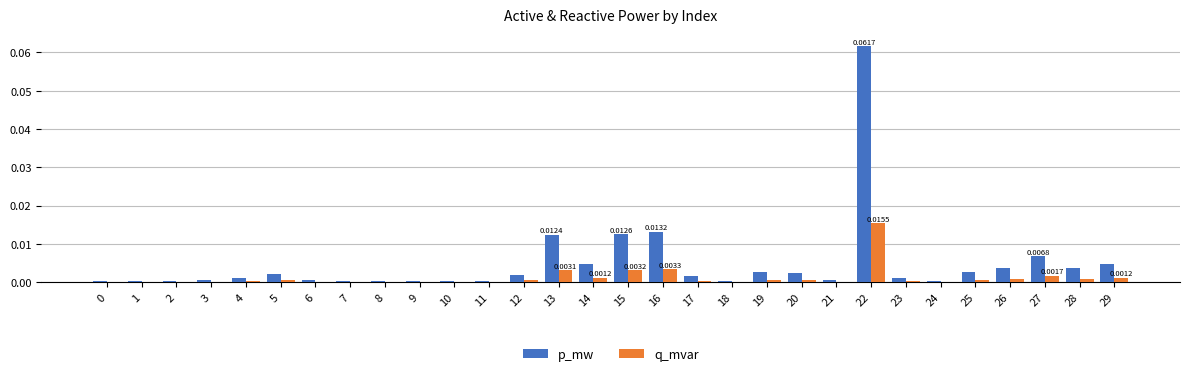

The value of p_mw at 22 is 0.0. True or false?

False